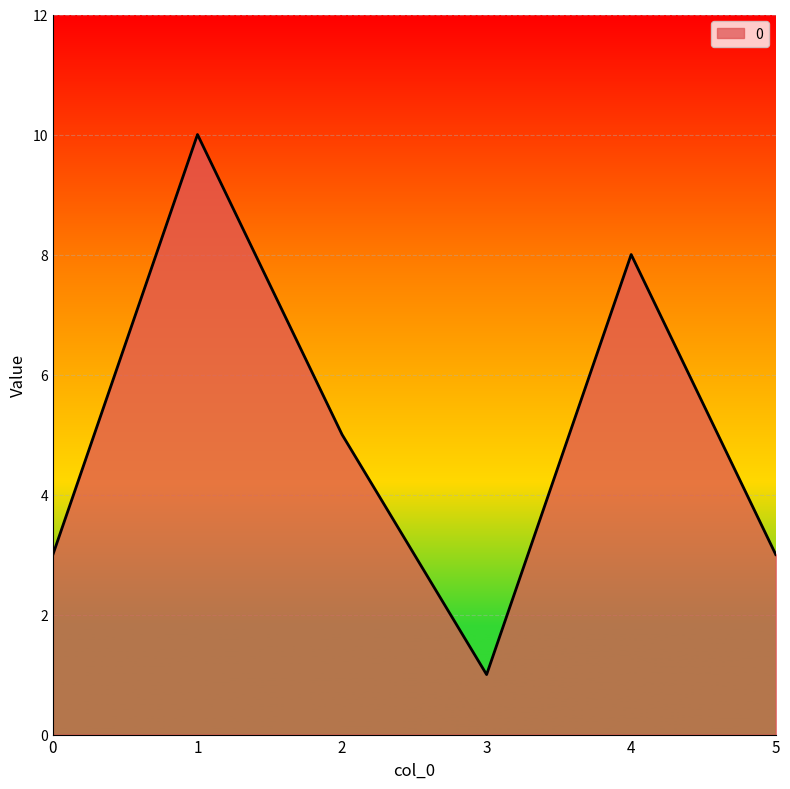

Which category has the lowest value across all series?

3